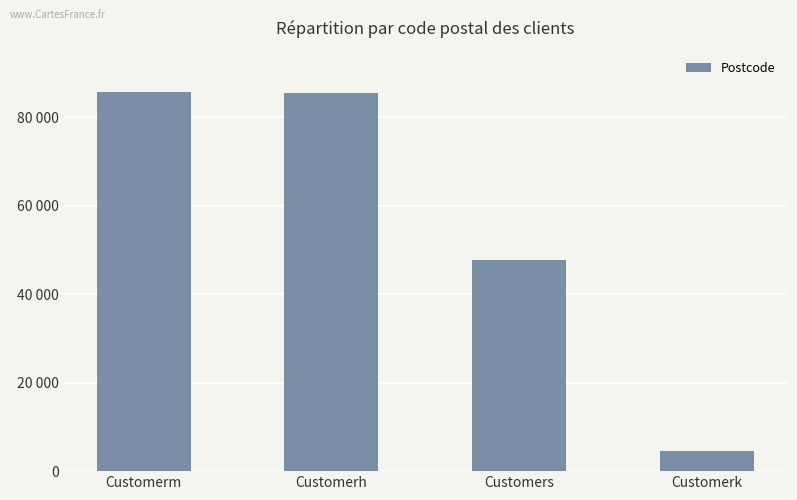

What is the value of the 1st bar from the left?

85570